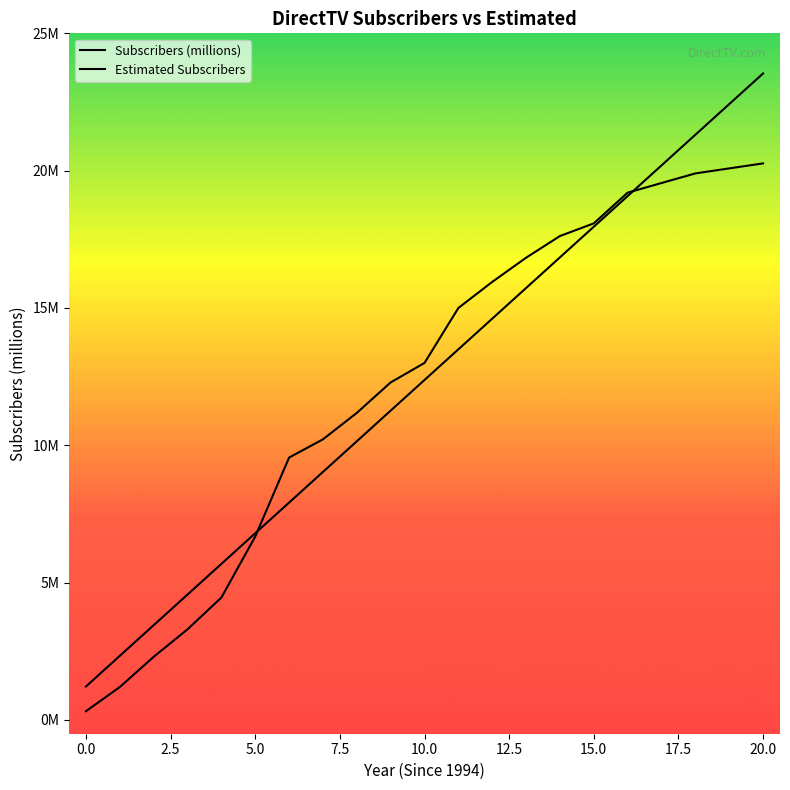

How many intersections are there between Estimated Subscribers and Subscribers (millions)?

2